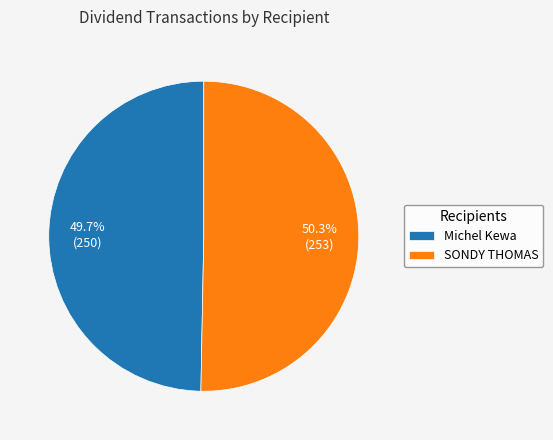

What is the largest slice in the pie chart?

SONDY THOMAS